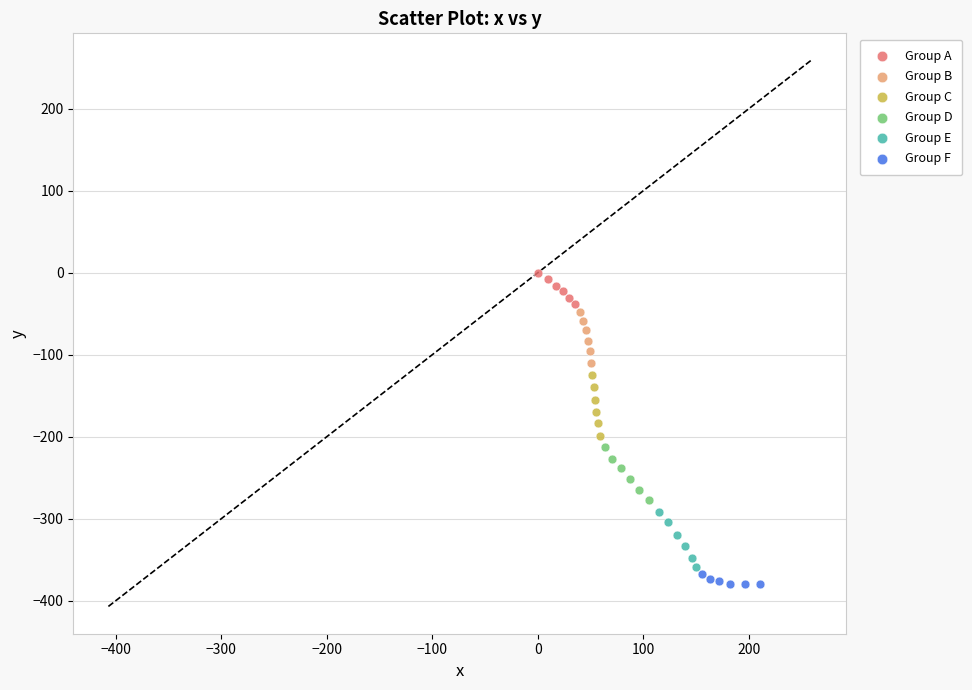

Which series contains the highest Y value?

Group A